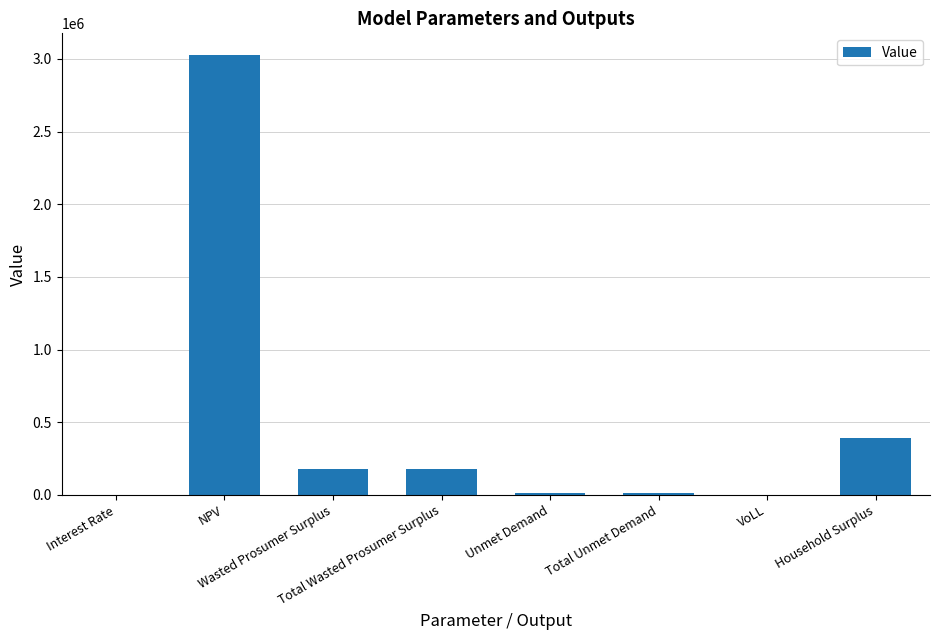

What is the sum of all values?

3792462.6